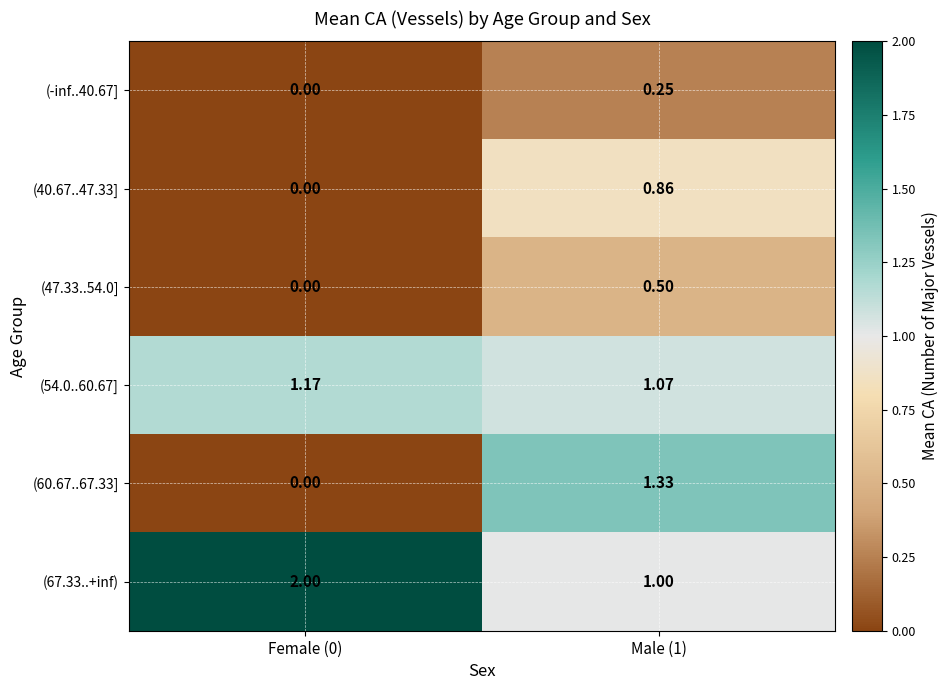

Reading left to right, transcribe all the data shown in this chart.

(-inf..40.67]: Female (0)=0.0	Male (1)=0.2
(40.67..47.33]: Female (0)=0.0	Male (1)=0.9
(47.33..54.0]: Female (0)=0.0	Male (1)=0.5
(54.0..60.67]: Female (0)=1.2	Male (1)=1.1
(60.67..67.33]: Female (0)=0.0	Male (1)=1.3
(67.33..+inf): Female (0)=2.0	Male (1)=1.0